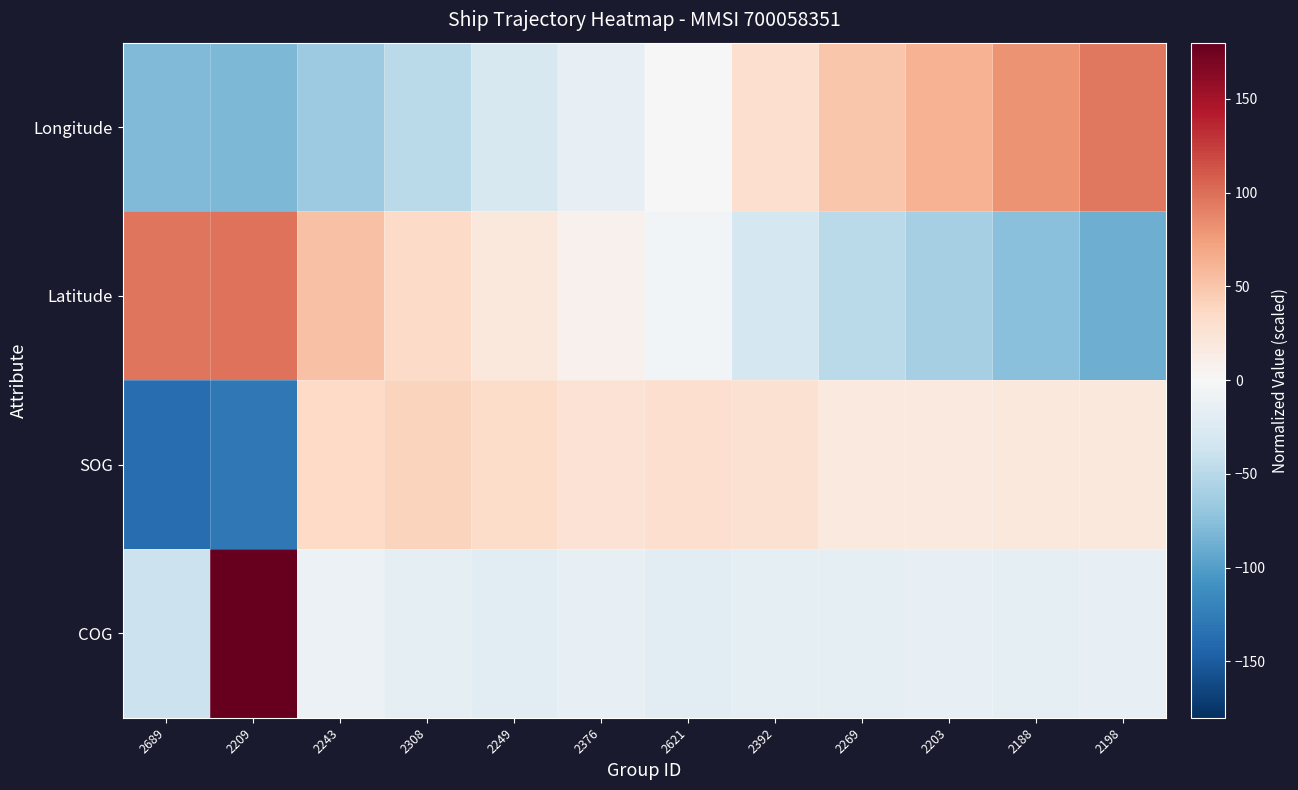

What is the total value across all series at 2243?

12.7